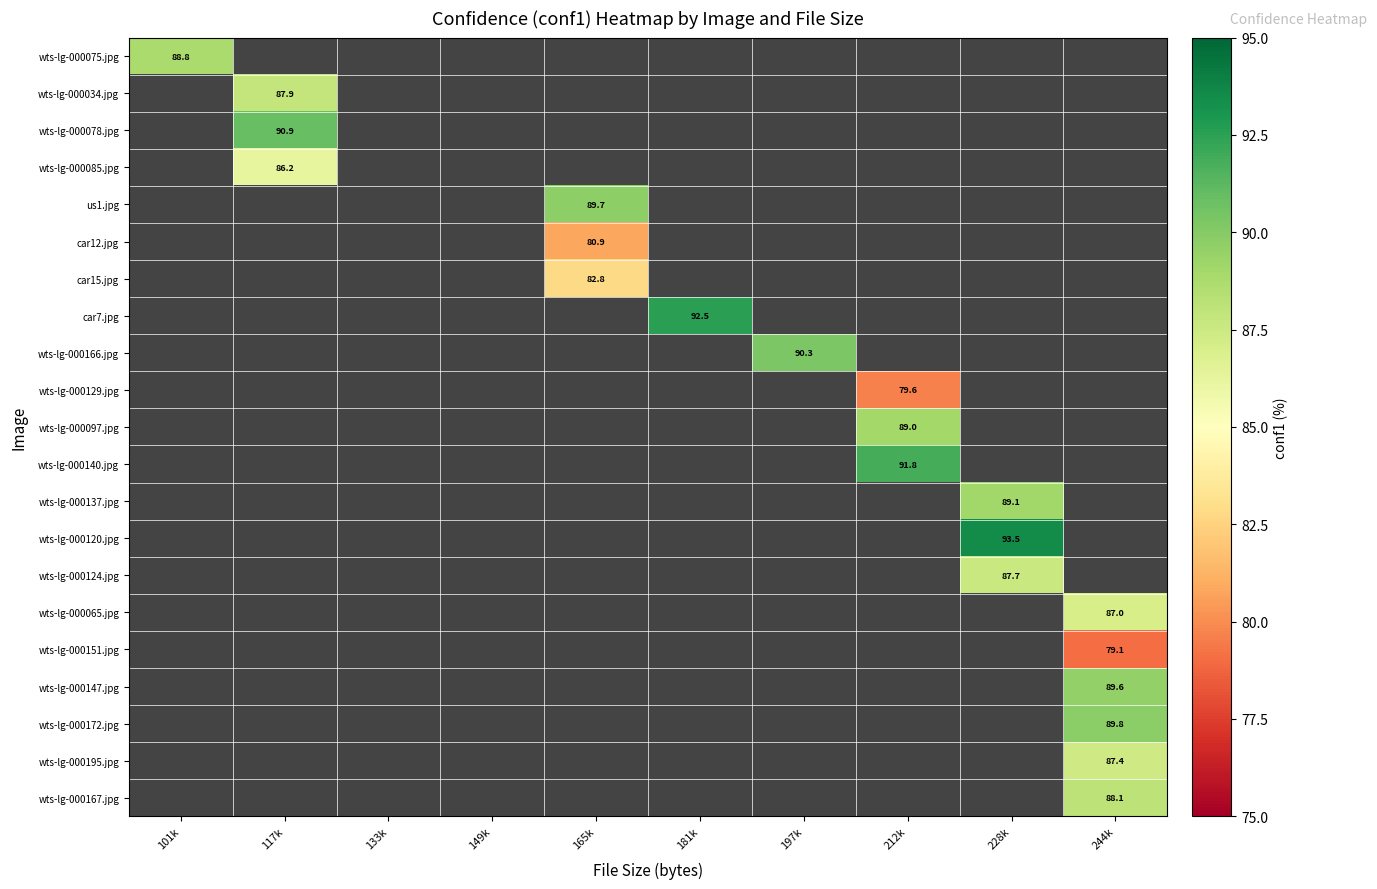

At how many categories does at least one series exceed 83?

8